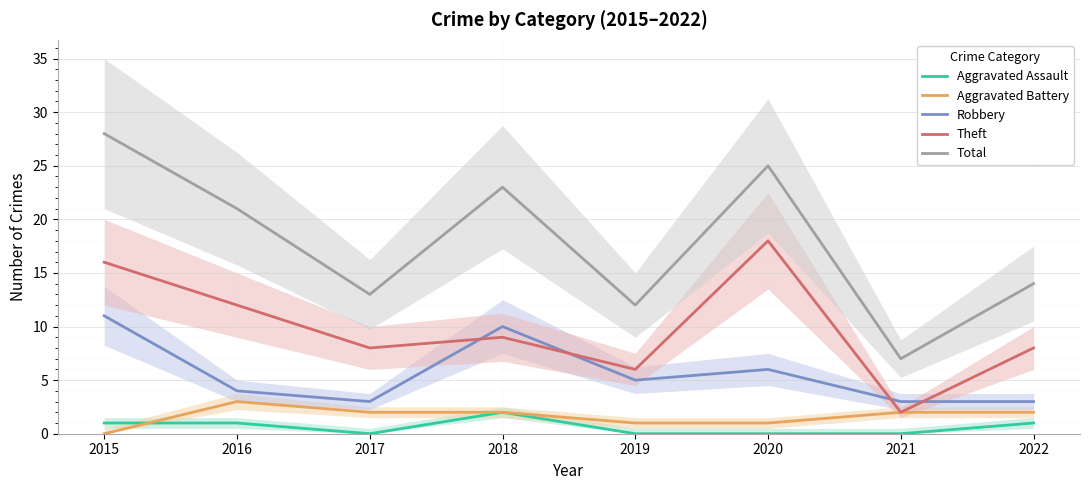

What is the greatest value displayed?

28